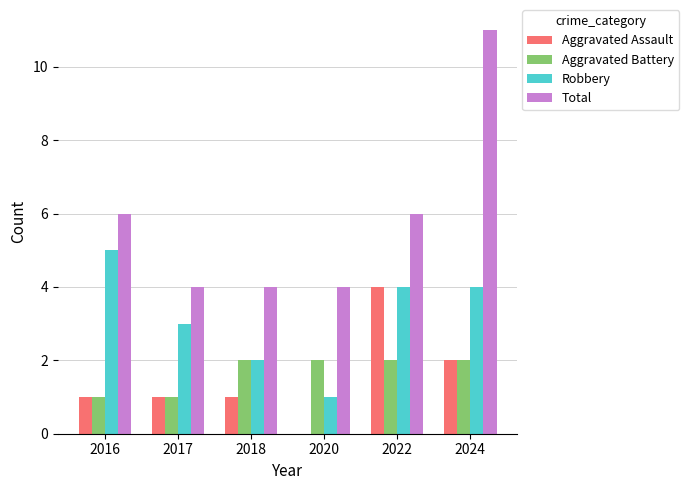

Reading left to right, extract all data points from this chart.

Aggravated Assault: 2016=1	2017=1	2018=1	2020=0	2022=4	2024=2
Aggravated Battery: 2016=1	2017=1	2018=2	2020=2	2022=2	2024=2
Robbery: 2016=5	2017=3	2018=2	2020=1	2022=4	2024=4
Total: 2016=6	2017=4	2018=4	2020=4	2022=6	2024=11